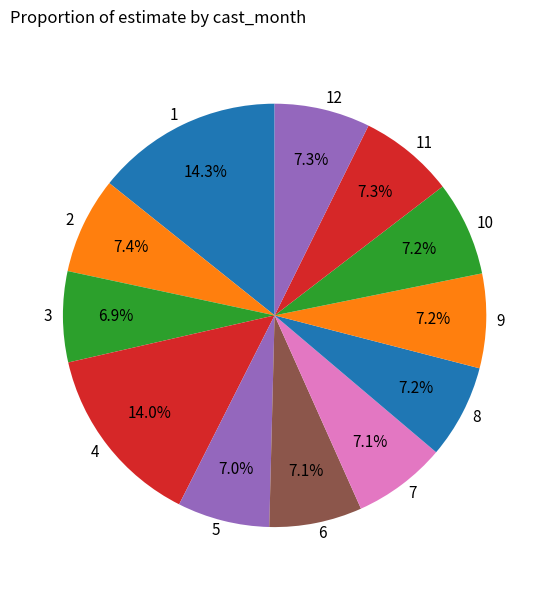

What percentage is NOT represented by 1?

85.7%